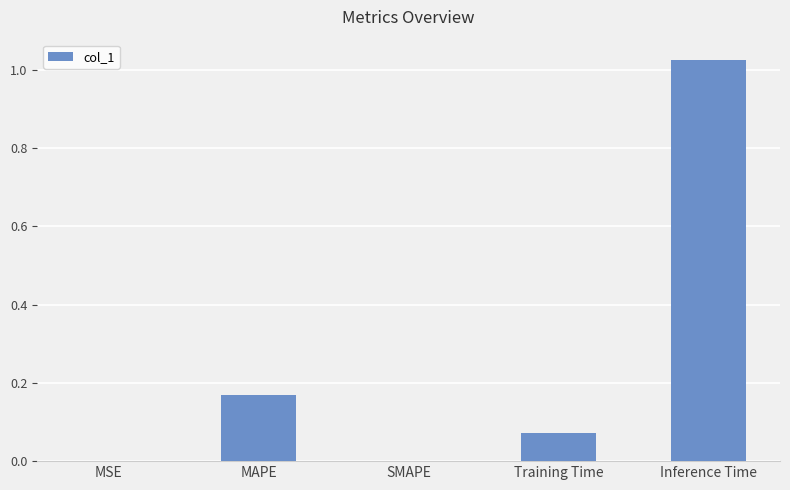

The value at SMAPE is -0.5. True or false?

False